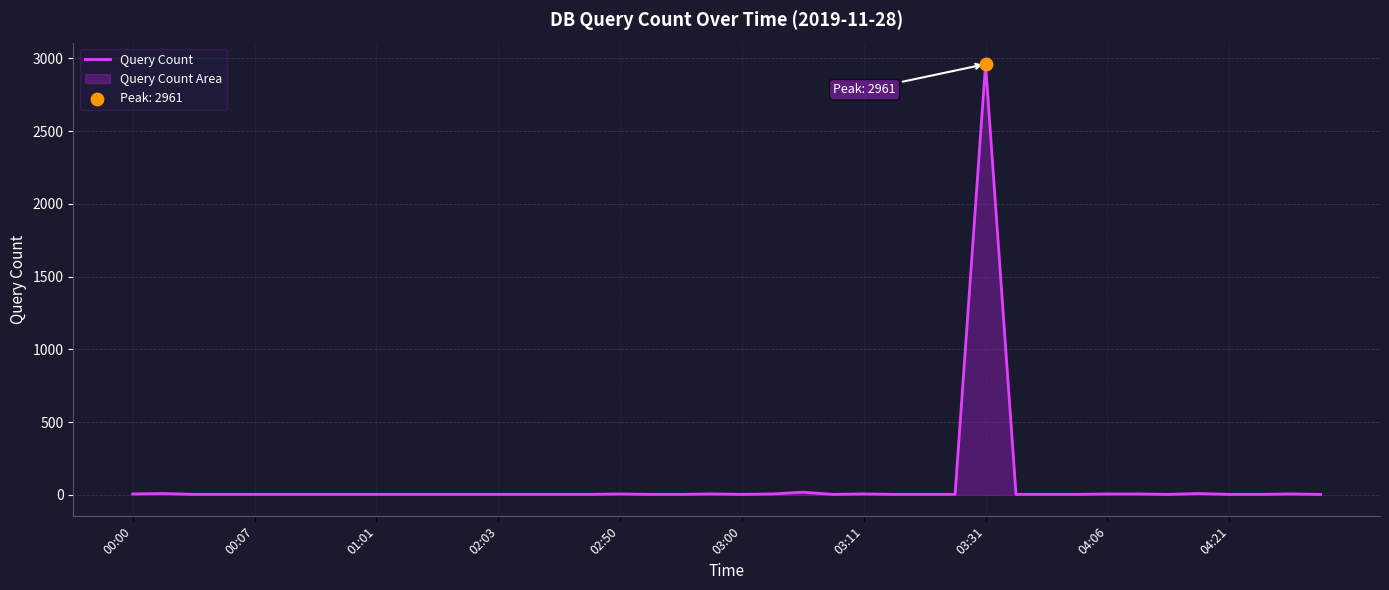

What is the change in value from 17 to 38?

+3